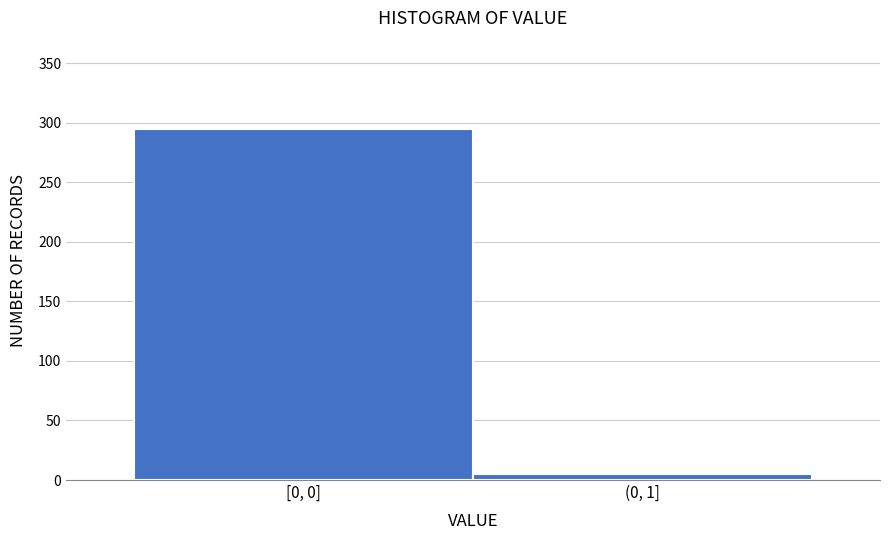

Reading left to right, transcribe all the data shown in this chart.

295	5